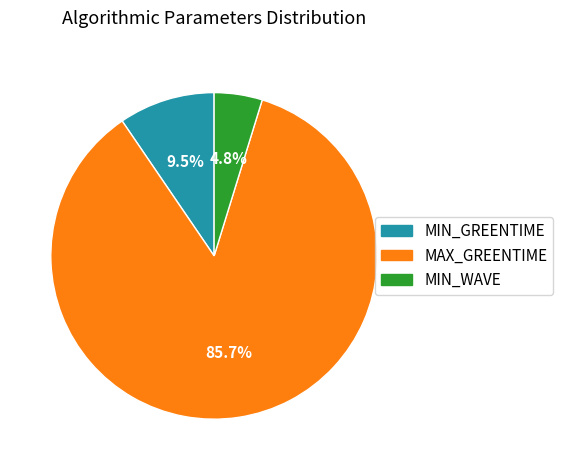

To the nearest percent, what is the combined percentage of MIN_GREENTIME and MAX_GREENTIME?

95%